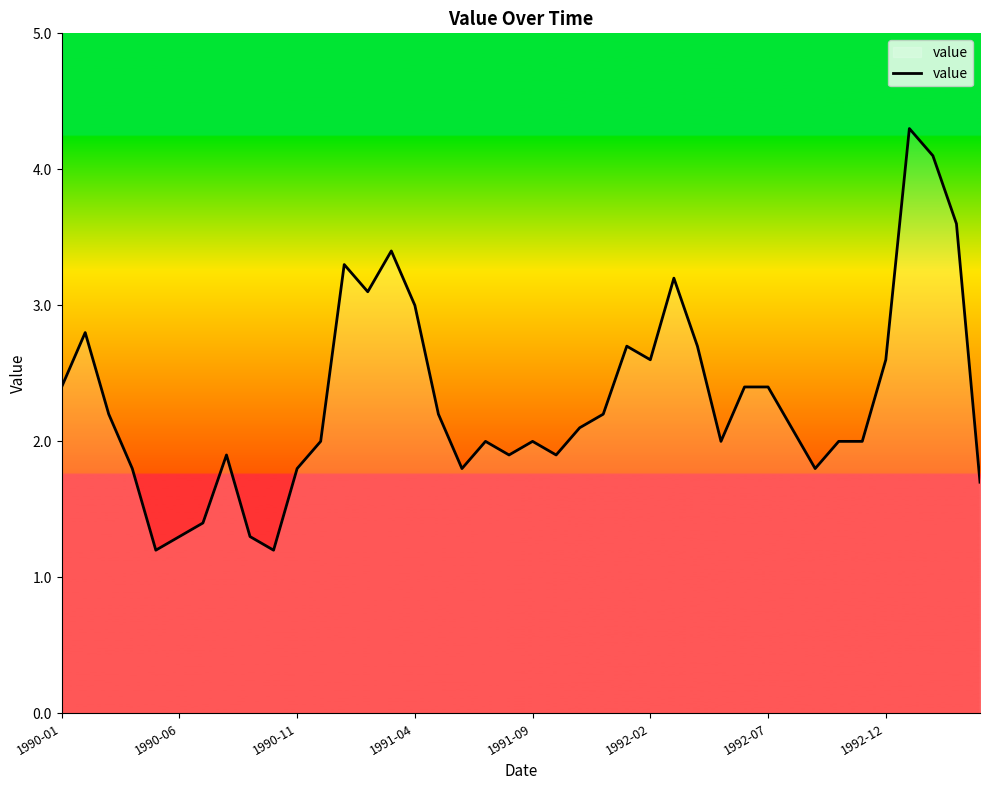

What is the minimum value shown in the chart?

1.2